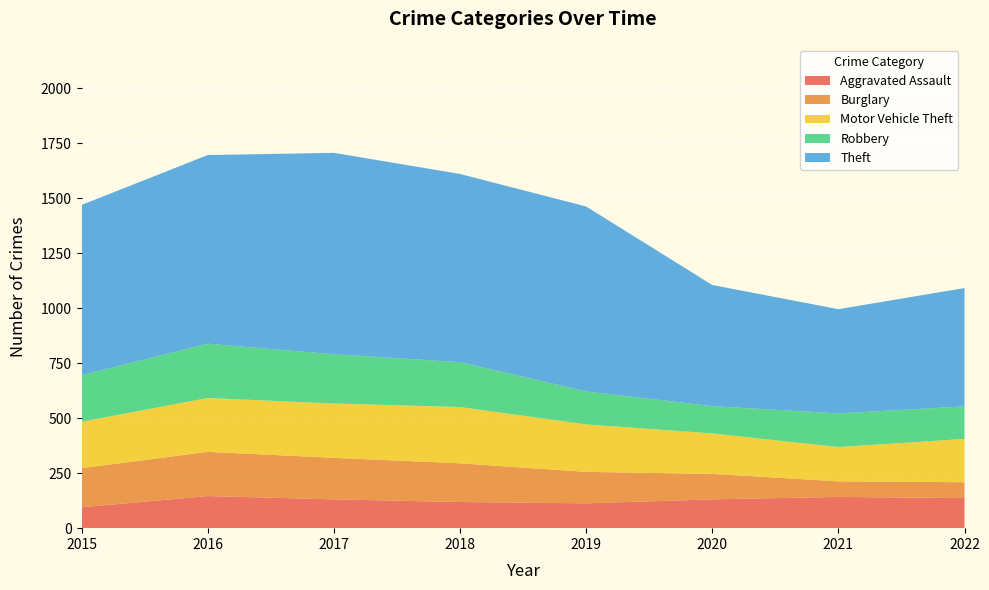

Reading left to right, what are all the values shown in this chart?

Aggravated Assault: 2015=95	2016=146	2017=131	2018=119	2019=113	2020=131	2021=142	2022=137
Burglary: 2015=178	2016=201	2017=189	2018=176	2019=143	2020=116	2021=71	2022=72
Motor Vehicle Theft: 2015=211	2016=245	2017=247	2018=256	2019=216	2020=184	2021=156	2022=197
Robbery: 2015=212	2016=247	2017=224	2018=204	2019=150	2020=124	2021=153	2022=148
Theft: 2015=774	2016=858	2017=916	2018=856	2019=841	2020=551	2021=474	2022=538